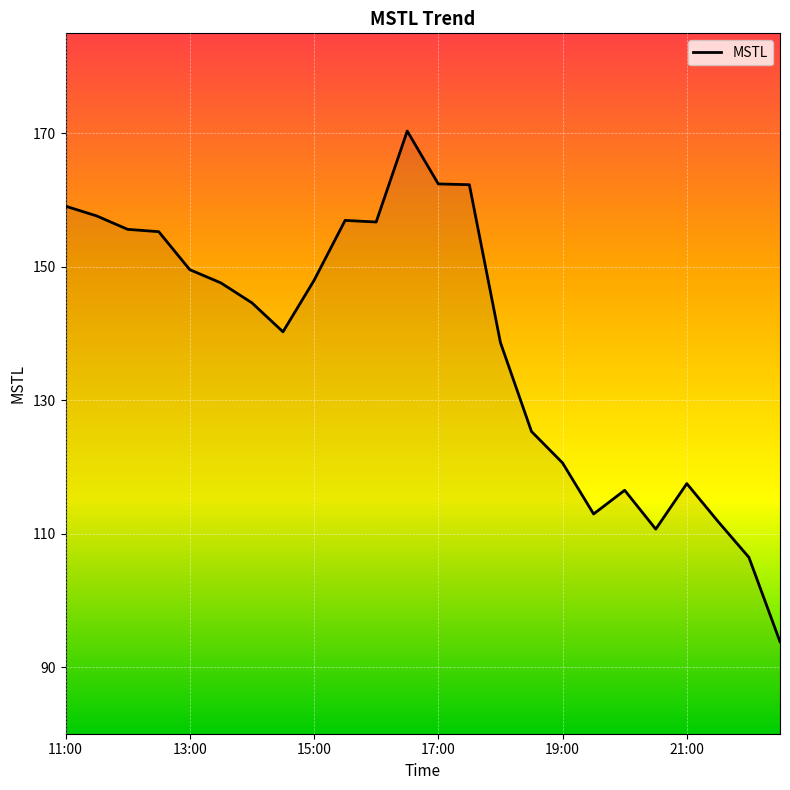

What is the smallest value displayed?

93.8